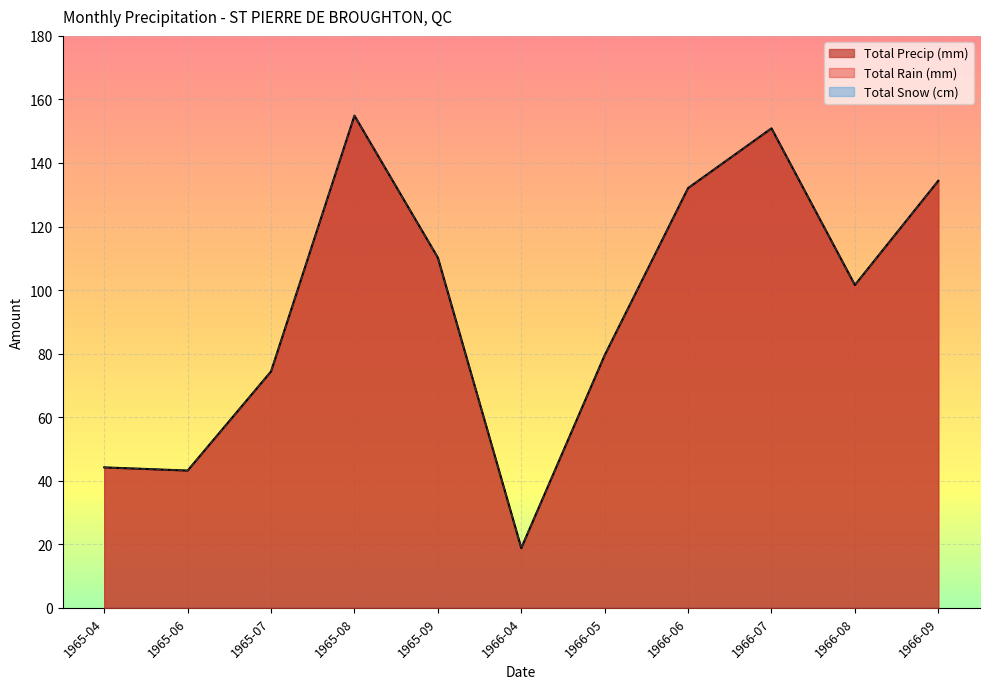

What is the difference between the maximum and minimum values in the Total Precip (mm) series?

136.1